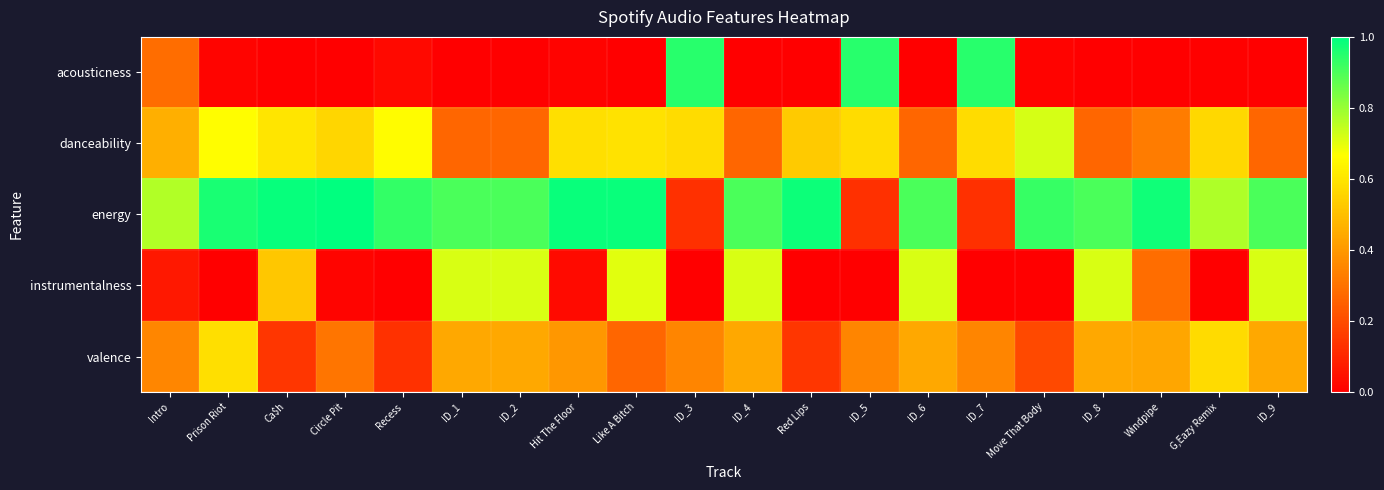

Between Like A Bitch and ID_6, which is larger?

Like A Bitch